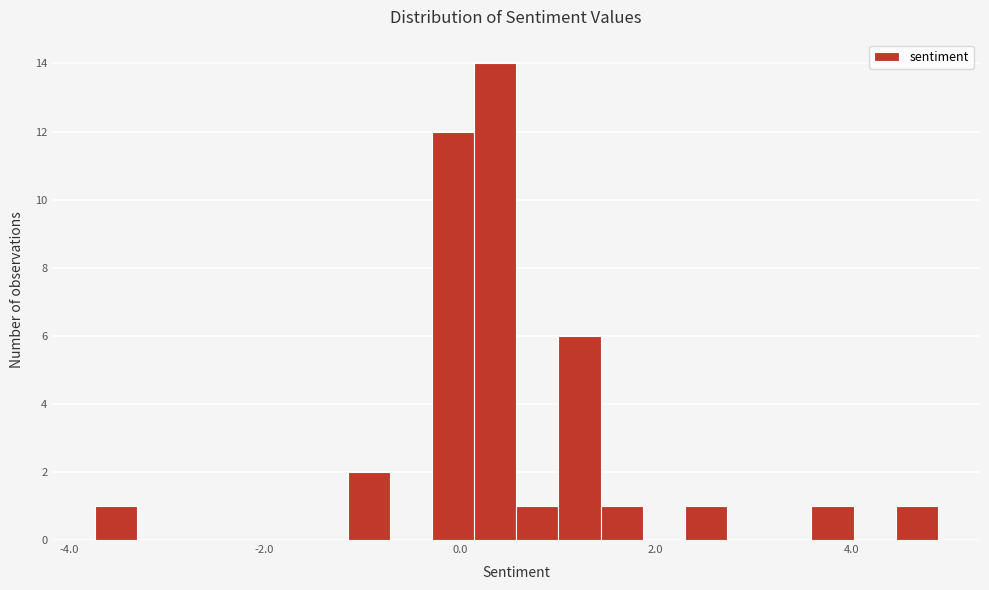

Read against the x-axis, roughly where is the centre of the tallest bar?

0.4